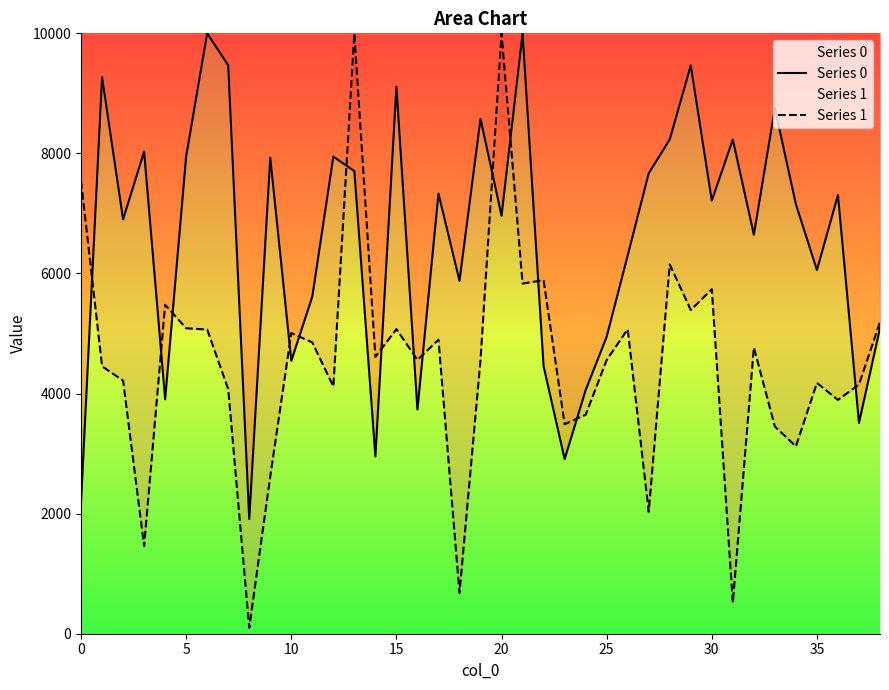

In Series 1, how many points are lower than both neighbors (excluding endpoints)?

13